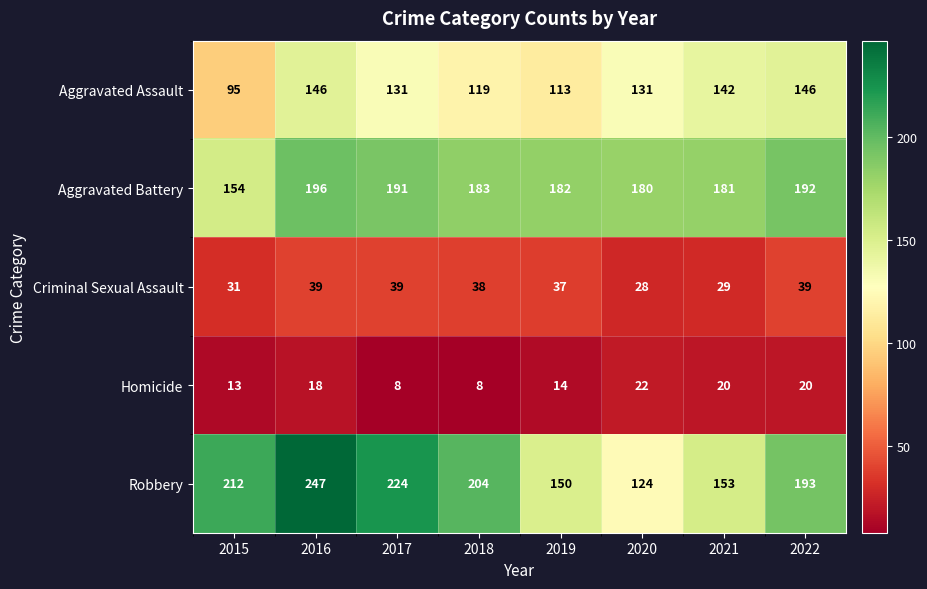

Which label corresponds to the largest value in the chart?

2016